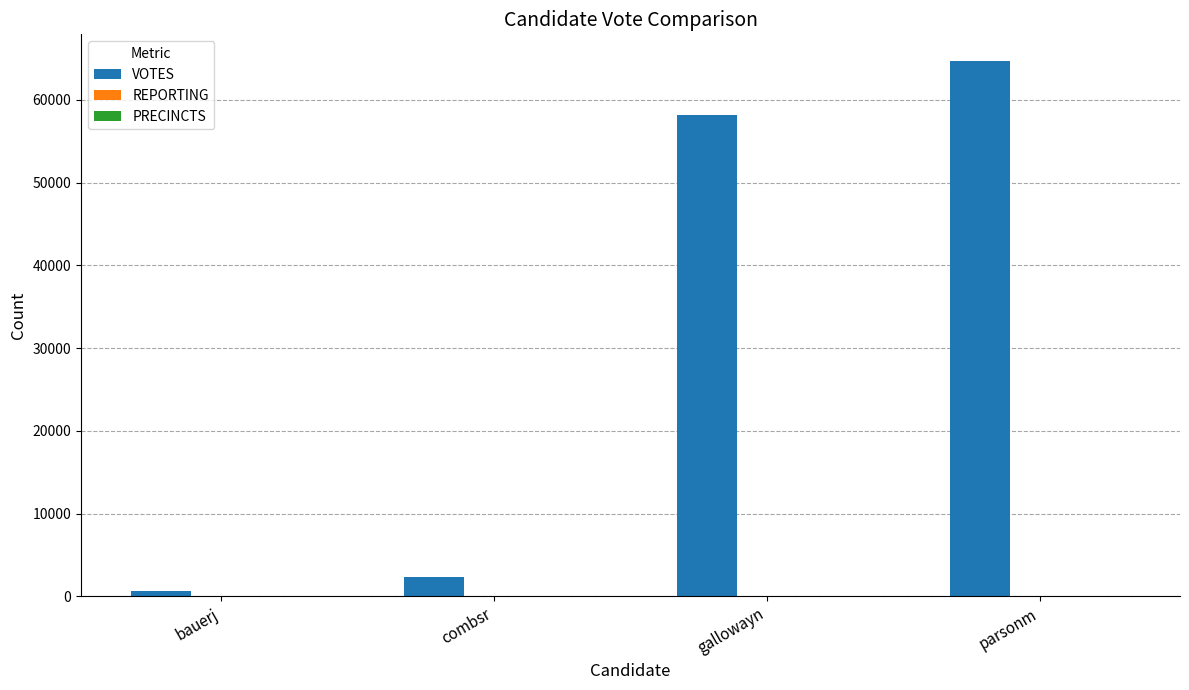

True or false: VOTES has a value of 103133 at parsonm.

False